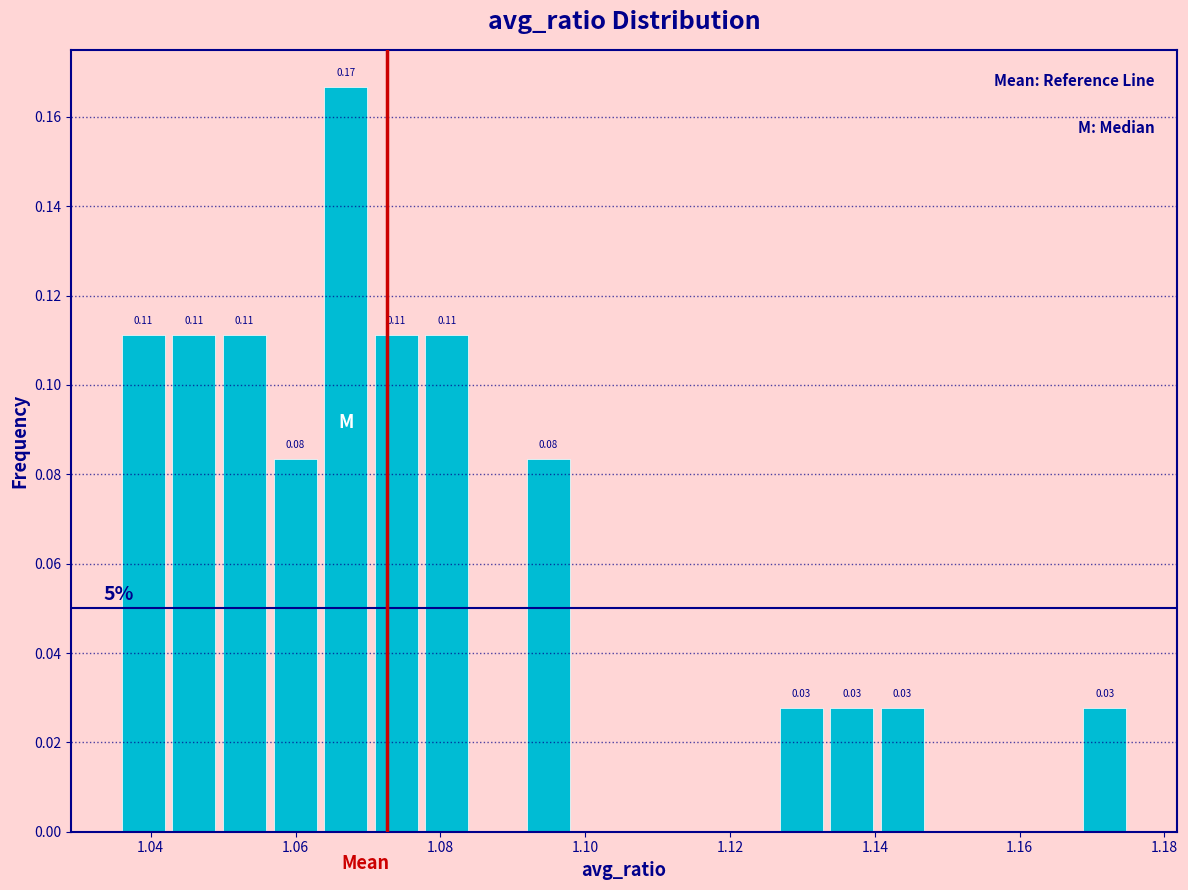

Around what value on the x-axis is the tallest bar? Give the approximate position of its centre, as read against the axis.

1.066